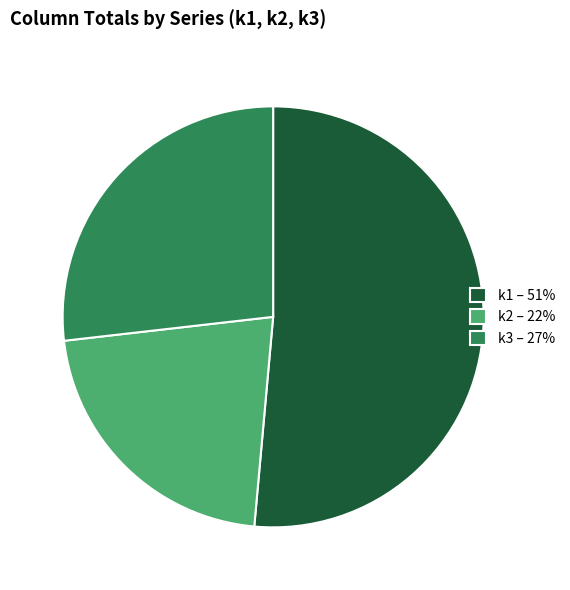

Rank the categories by value from highest to lowest.

k1 – 51%, k3 – 27%, k2 – 22%